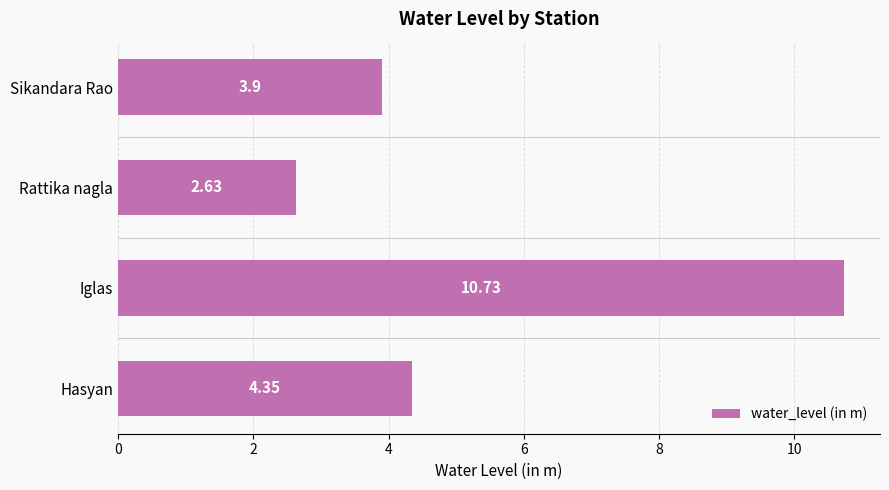

Rank the categories by value from highest to lowest.

Iglas, Hasyan, Sikandara Rao, Rattika nagla